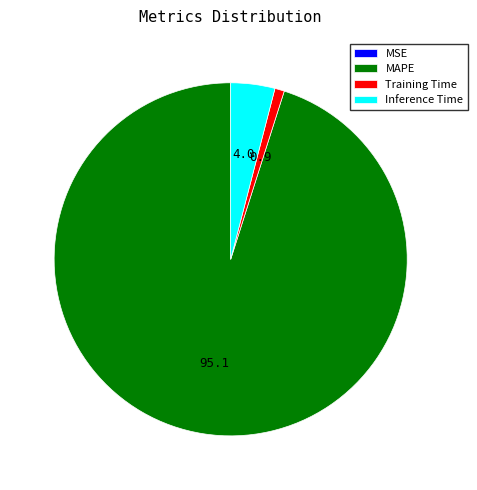

Which slice is the largest?

MAPE